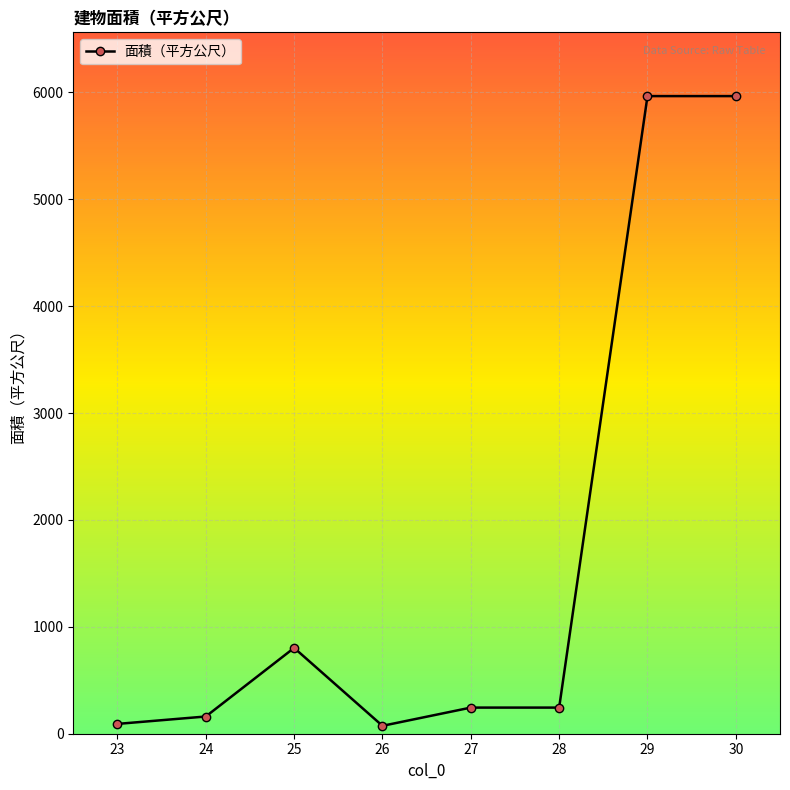

The value at 25 is 802.8. True or false?

True